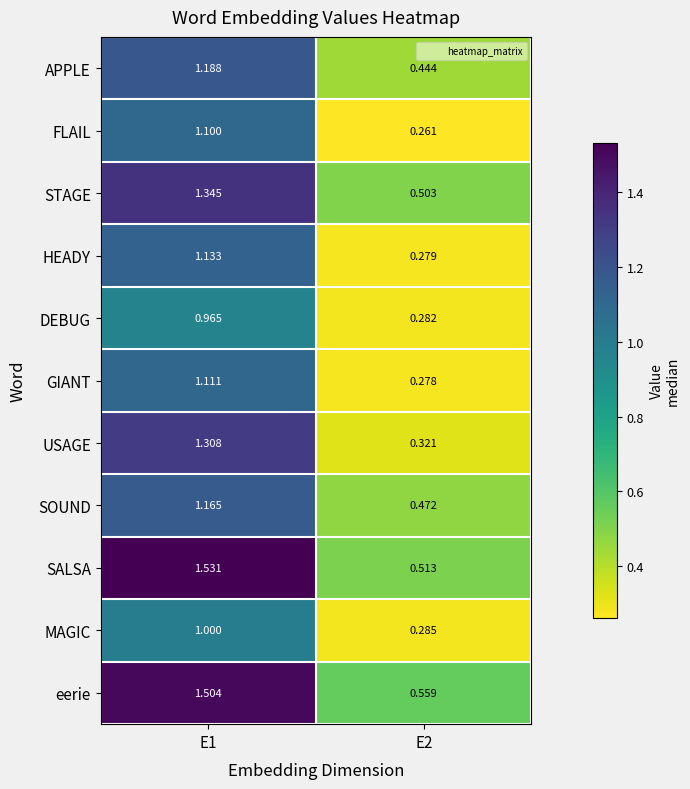

Count the number of data series in this chart.

11